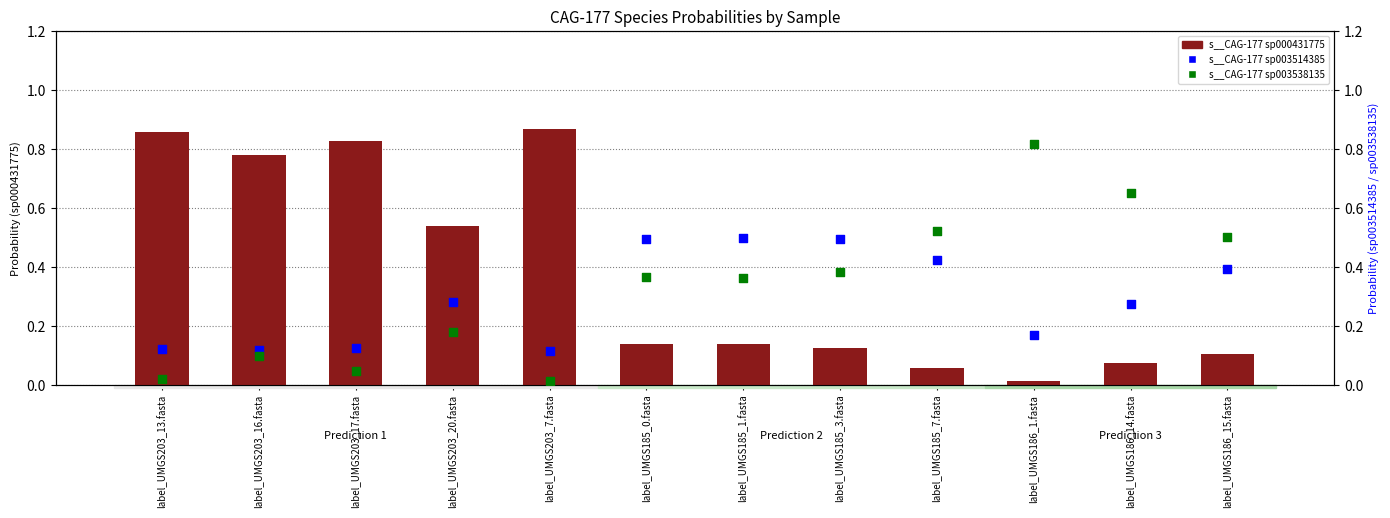

What is the total value across all series at label_UMGS203_17.fasta?

1.0